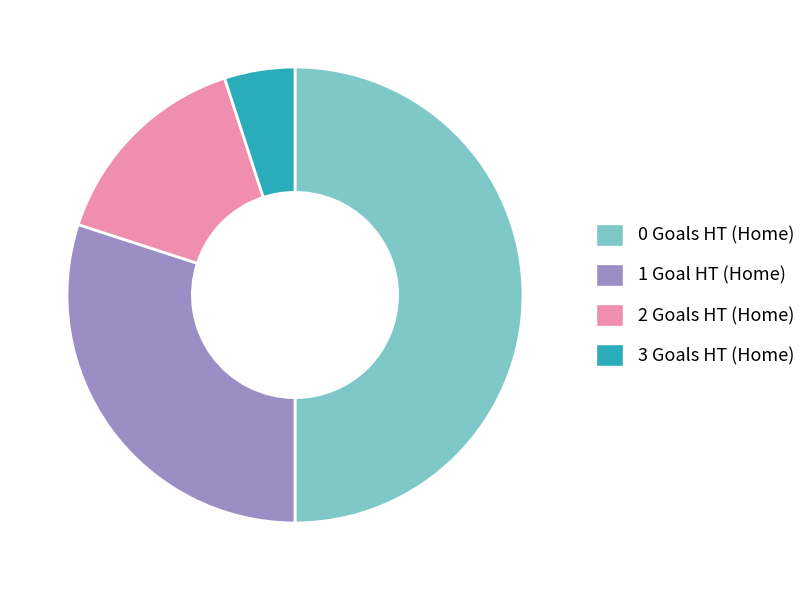

Is 1 the majority of the pie?

No